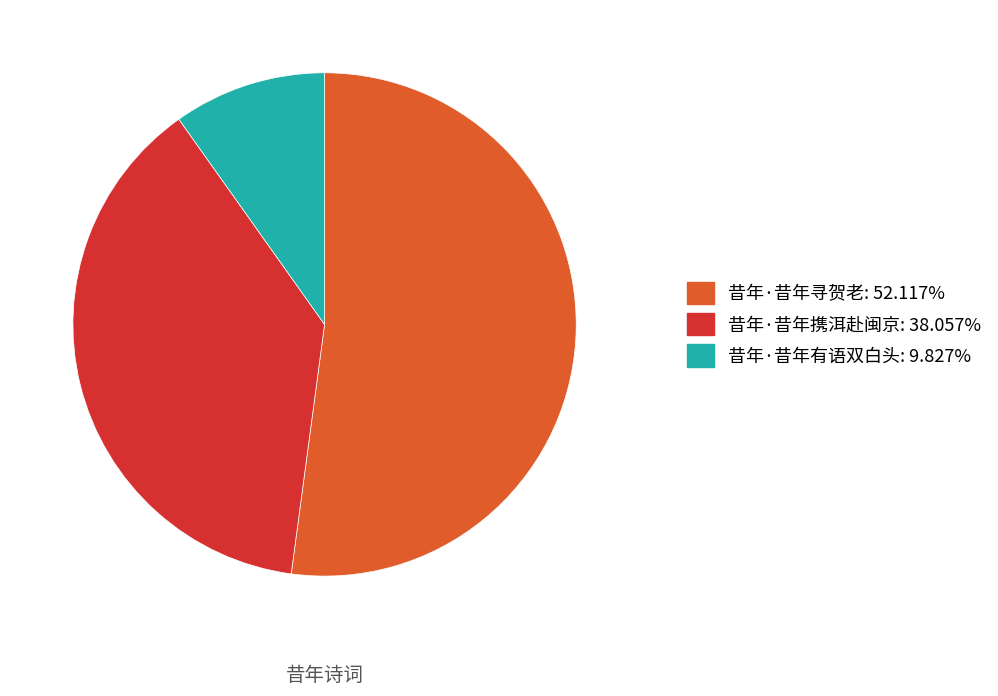

How many slices are in this pie chart?

3